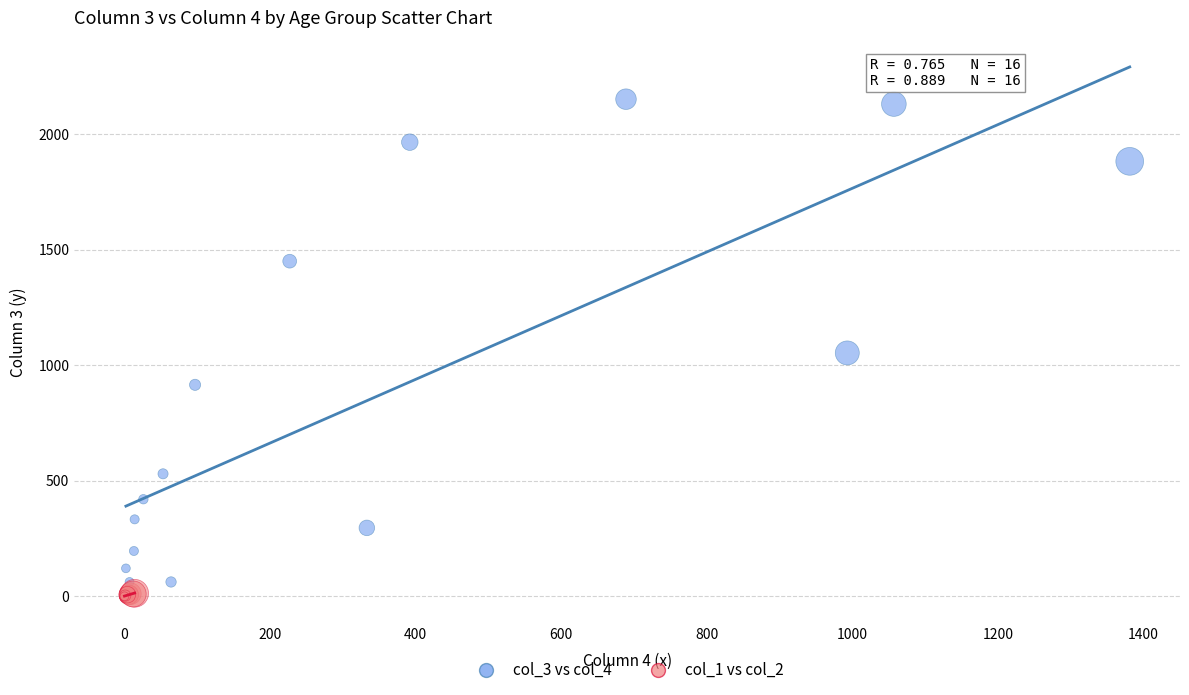

Which series reaches the maximum Y coordinate?

col_3 vs col_4